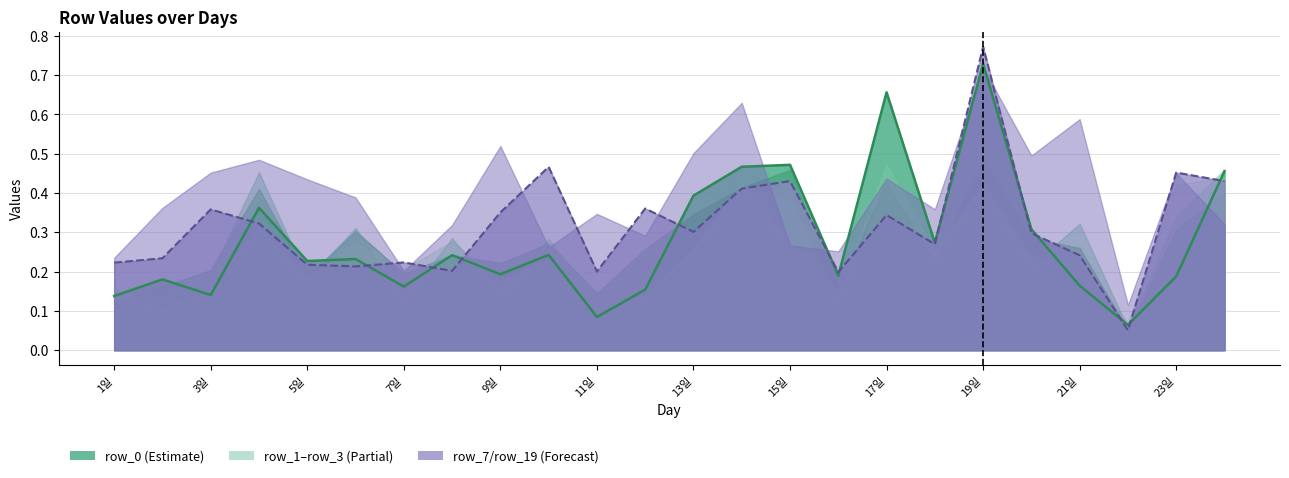

What is the value of the row_19 point at the 18th from the left?

0.4